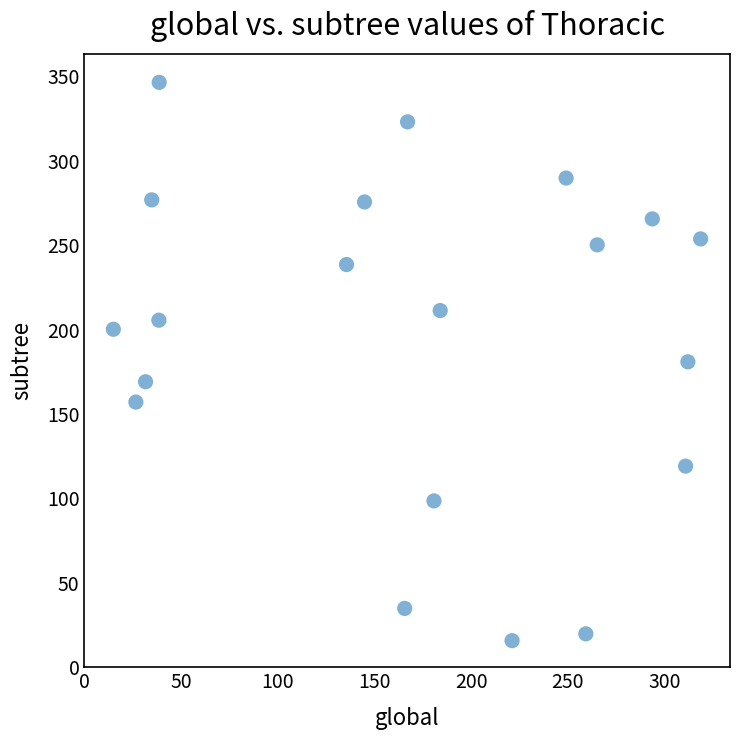

What is the range of X values (max minus min)?

303.7